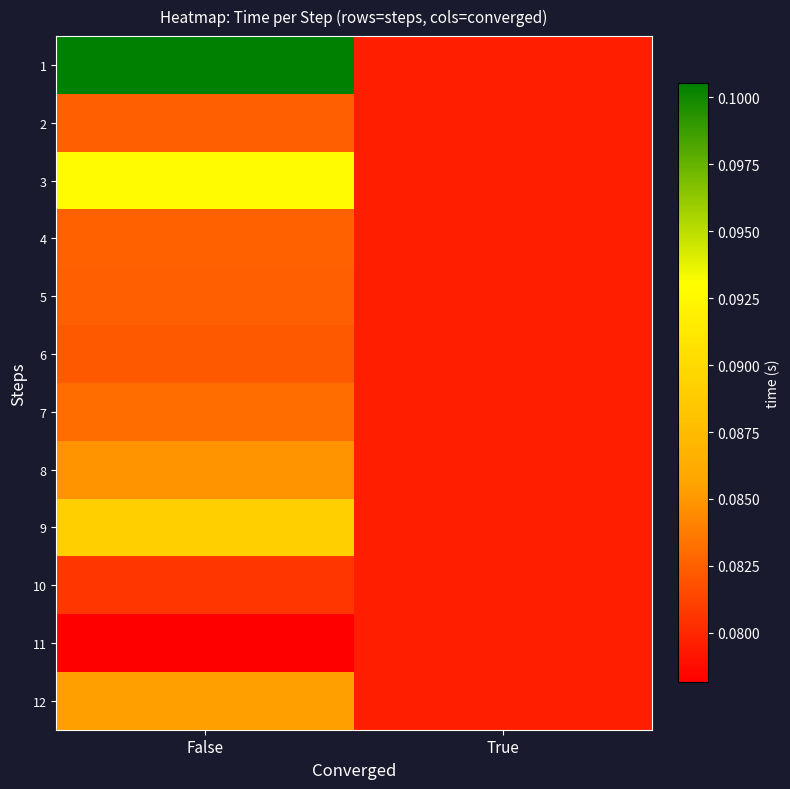

Reading right to left, extract all data points from this chart.

1: True=0.1	False=0.1
2: True=0.1	False=0.1
3: True=0.1	False=0.1
4: True=0.1	False=0.1
5: True=0.1	False=0.1
6: True=0.1	False=0.1
7: True=0.1	False=0.1
8: True=0.1	False=0.1
9: True=0.1	False=0.1
10: True=0.1	False=0.1
11: True=0.1	False=0.1
12: True=0.1	False=0.1